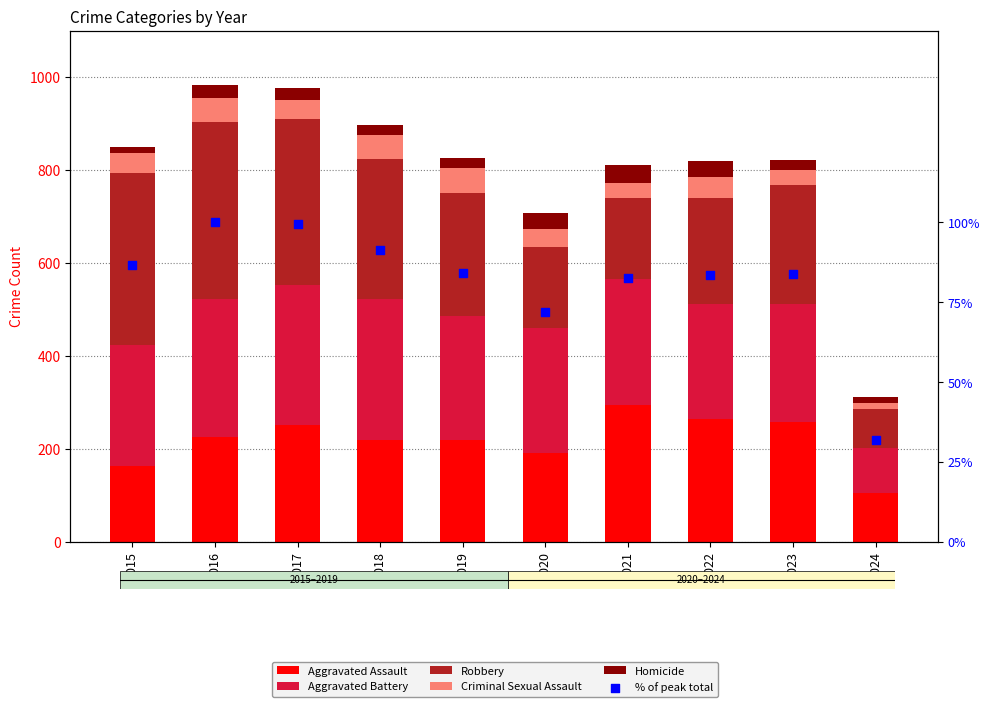

Which series has the largest total across all categories?

Robbery